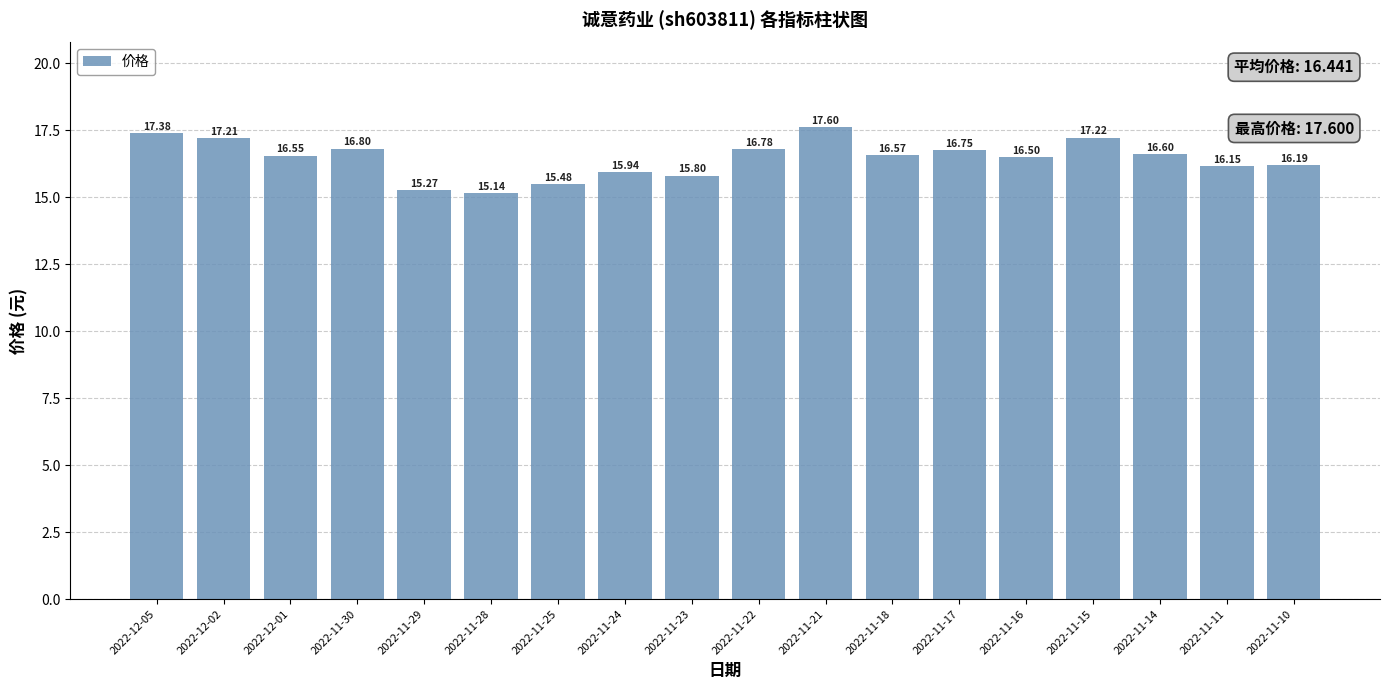

What is the change in value from 2022-11-17 to 2022-11-15?

+0.5